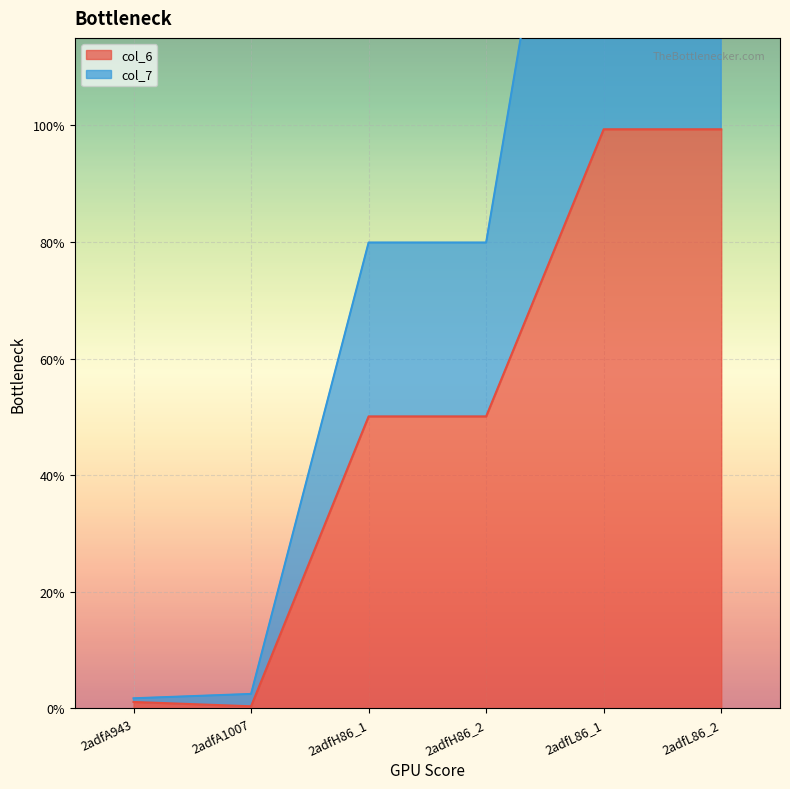

How many lines are shown in the chart?

2